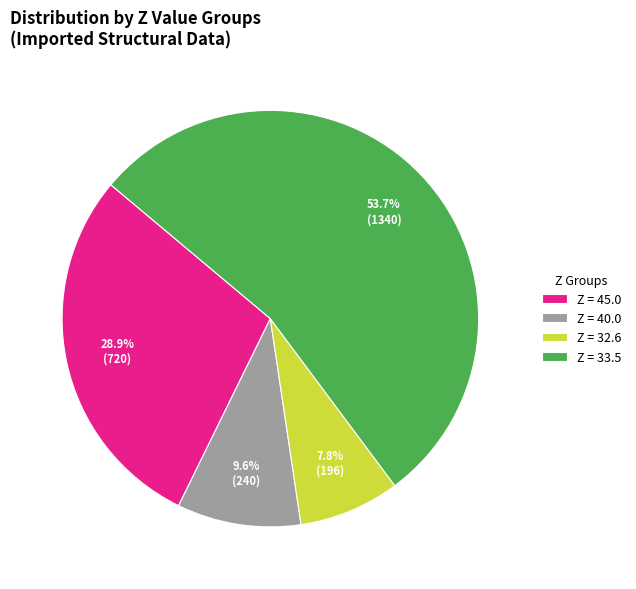

Approximately how many times larger is the value at Z = 33.5 compared to Z = 40.0?

5.6